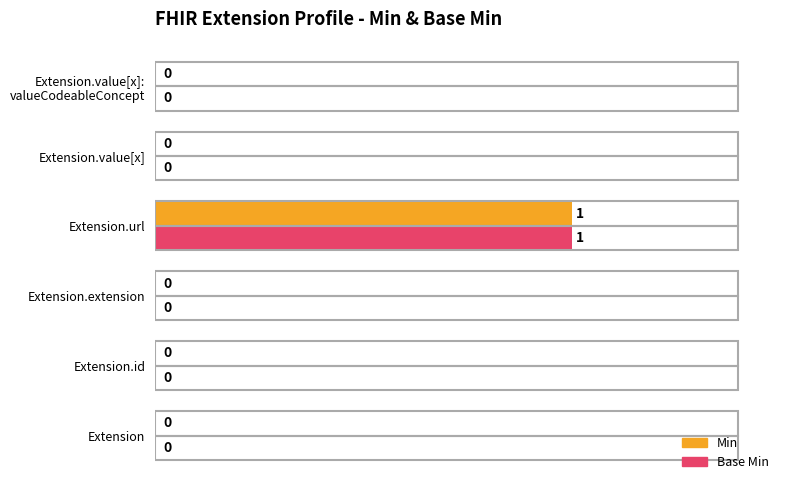

How many Min values are between 0 and 1?

6